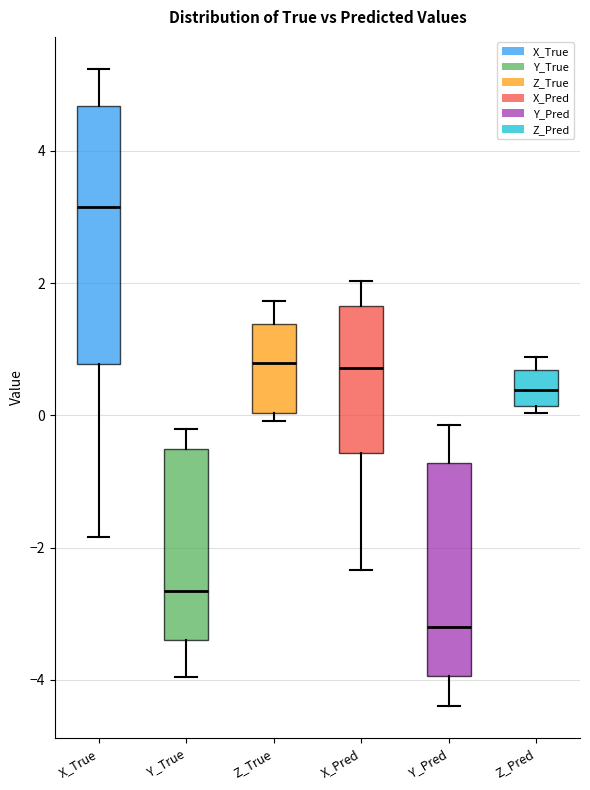

Which box's median line is the highest?

X_True